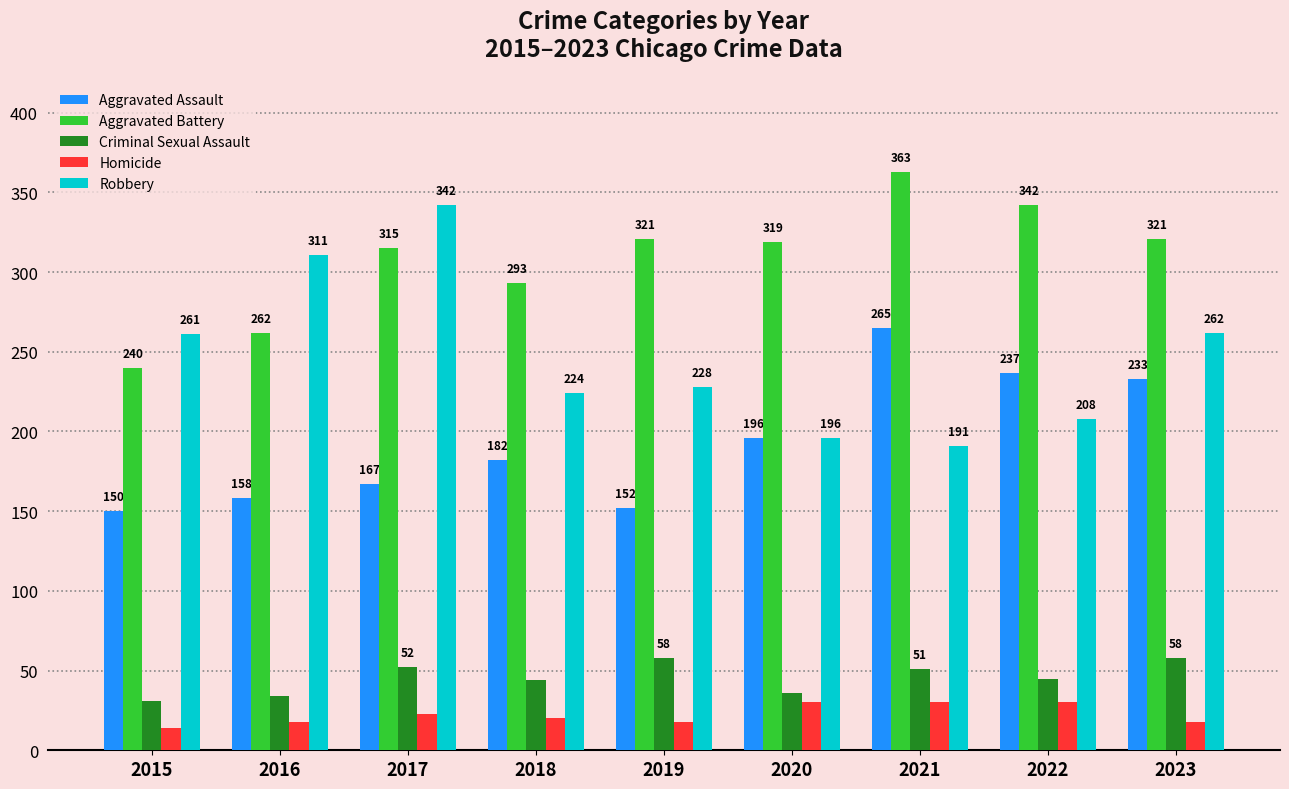

List the series in order of their peak value, lowest first.

Homicide, Criminal Sexual Assault, Aggravated Assault, Robbery, Aggravated Battery